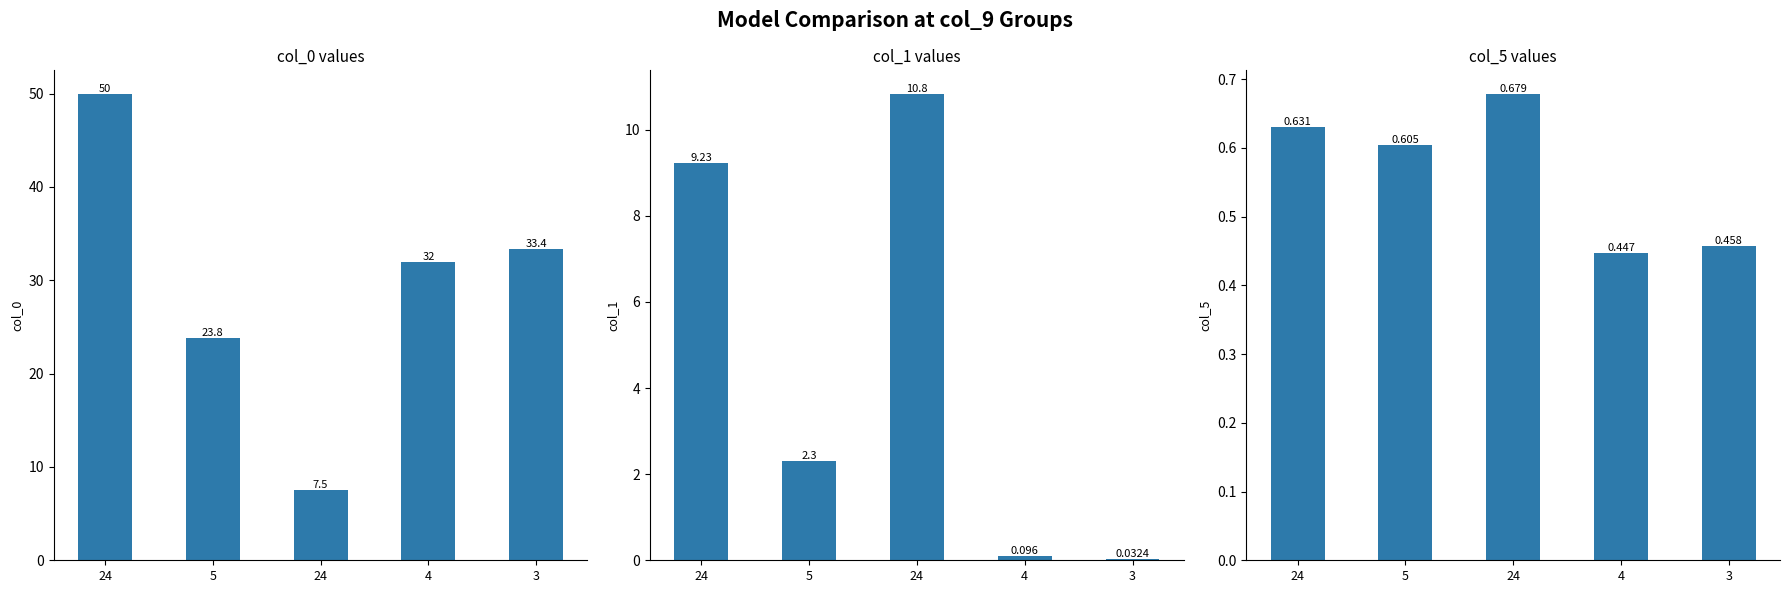

At how many categories does at least one series exceed 43?

1